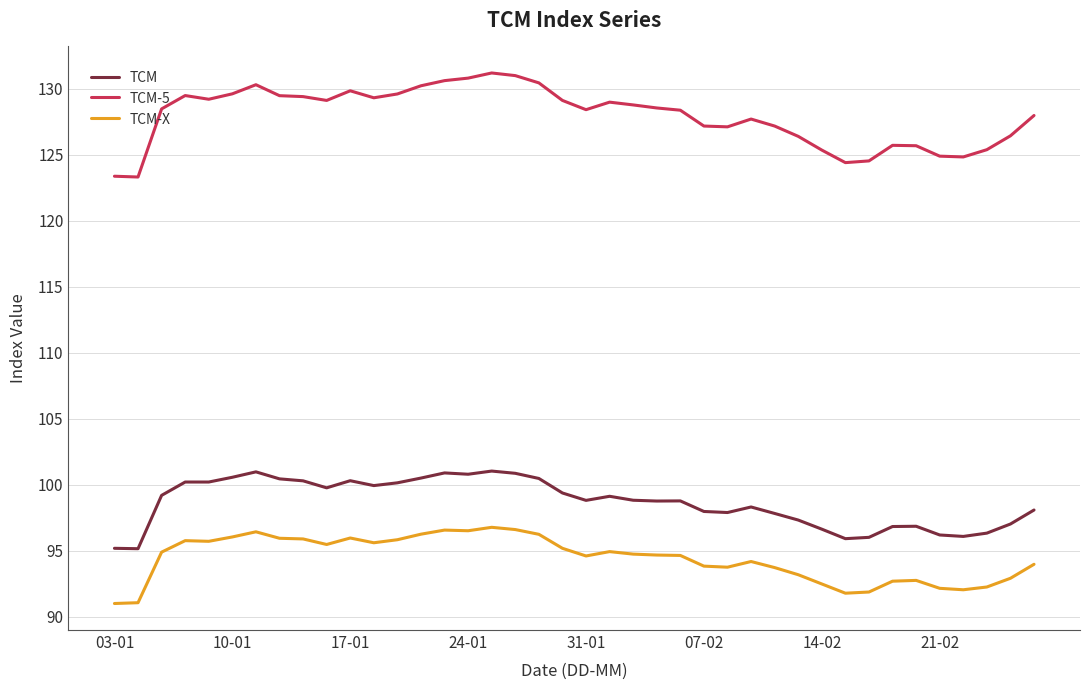

What is the difference between the maximum and minimum values in the TCM-X series?

5.8